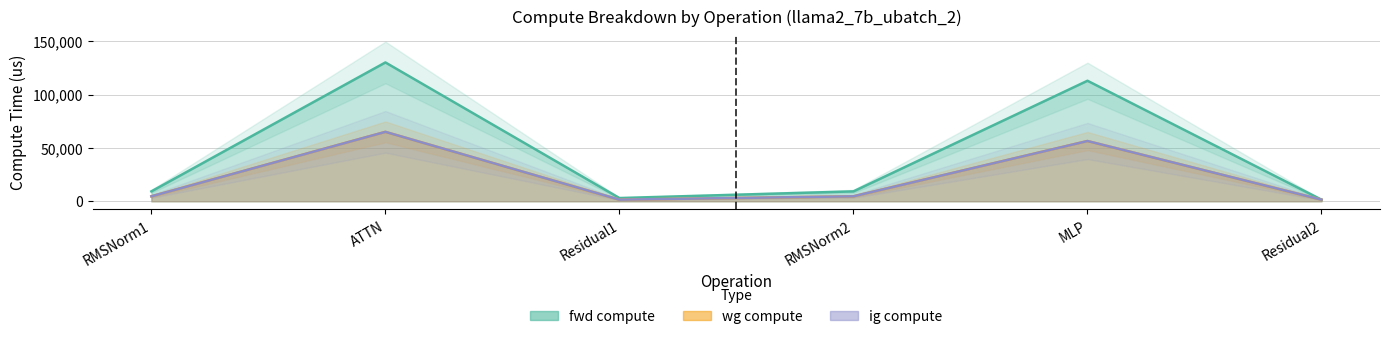

True or false: fwd compute has more than 0 points higher than both neighbors.

True